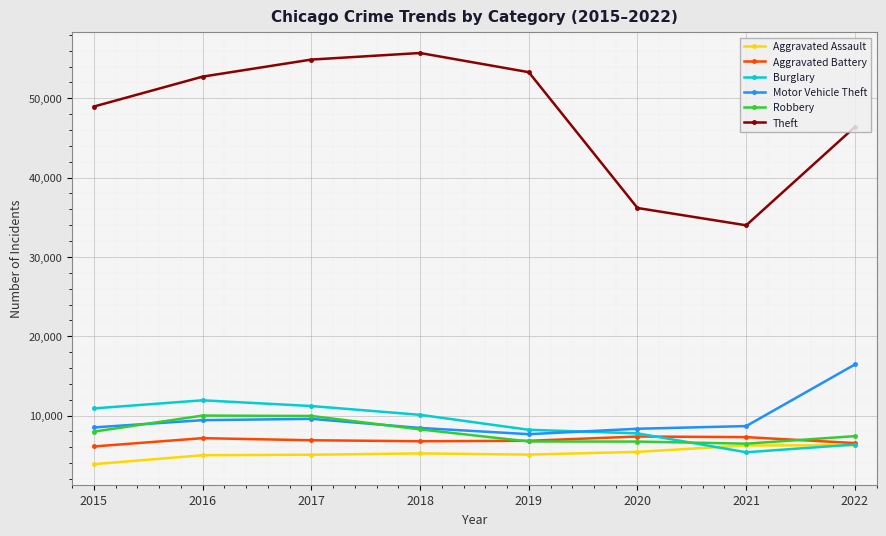

The value of Theft at 2022 is 46393. True or false?

True